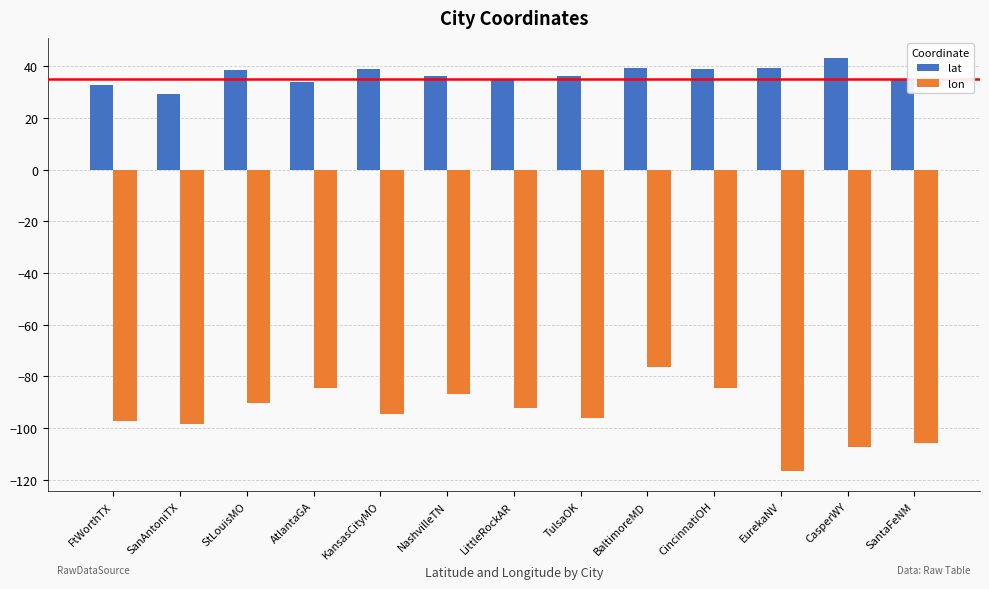

What is the total value across all series at SanAntoniTX?

-69.1